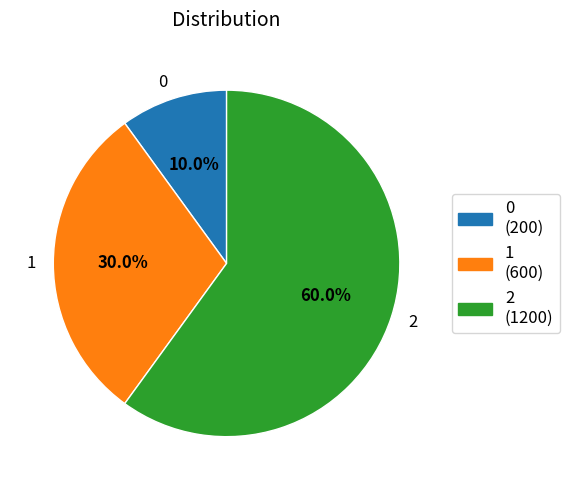

To the nearest percent, what is the combined percentage of 1 and 0?

40%